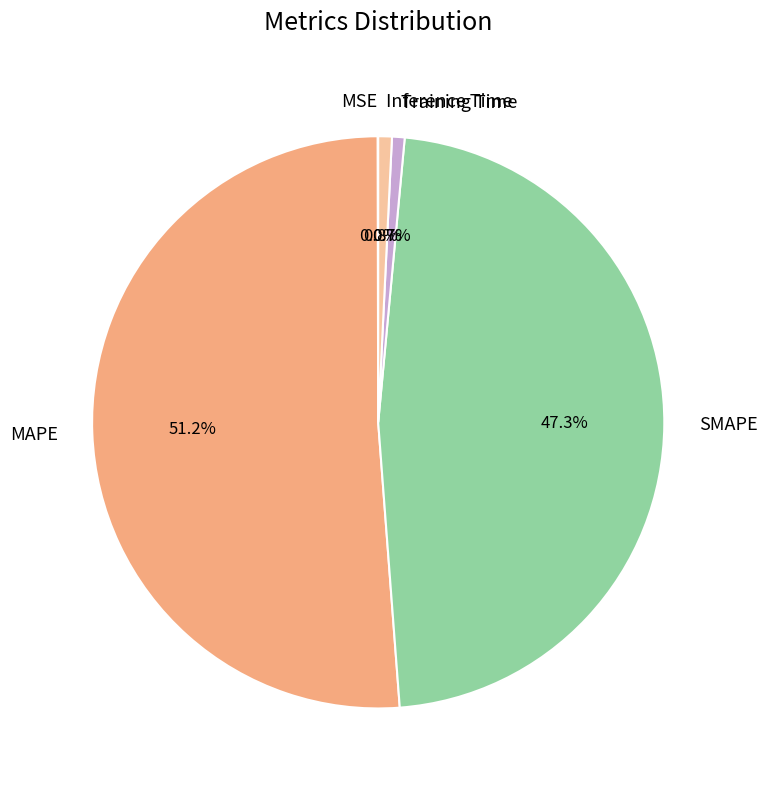

Between MAPE and SMAPE, which is larger?

MAPE